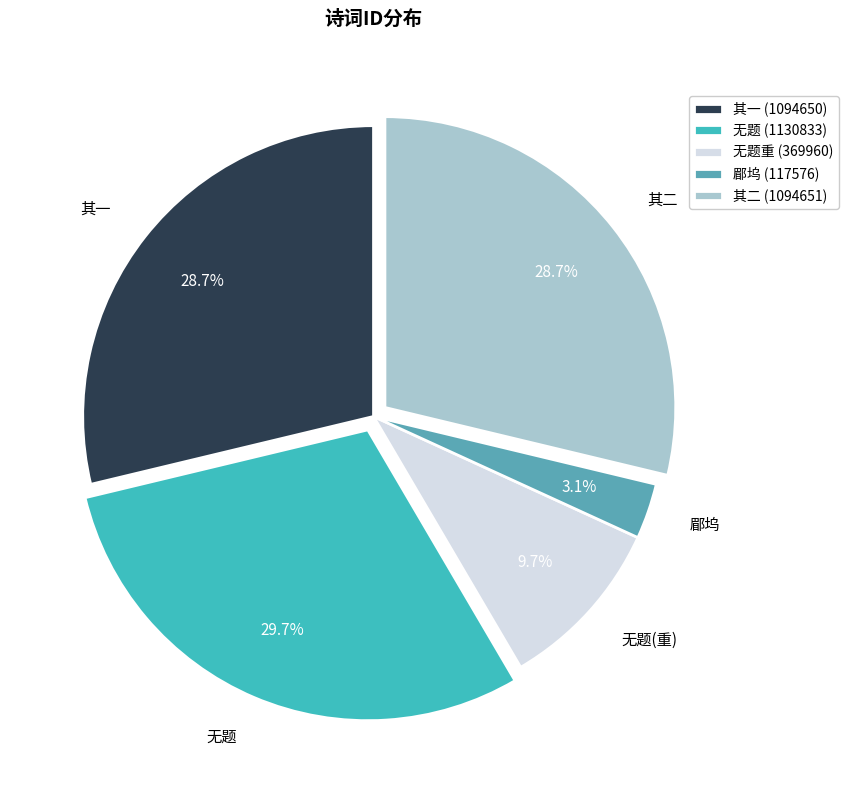

Approximately how many times larger is the value at 郿坞 compared to 无题(重)?

0.3